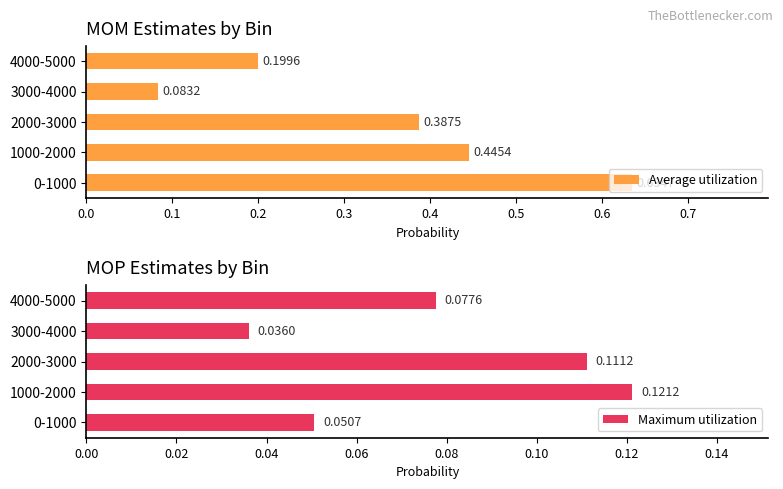

List the labels in order of Average utilization value, smallest first.

3000-4000, 4000-5000, 2000-3000, 1000-2000, 0-1000